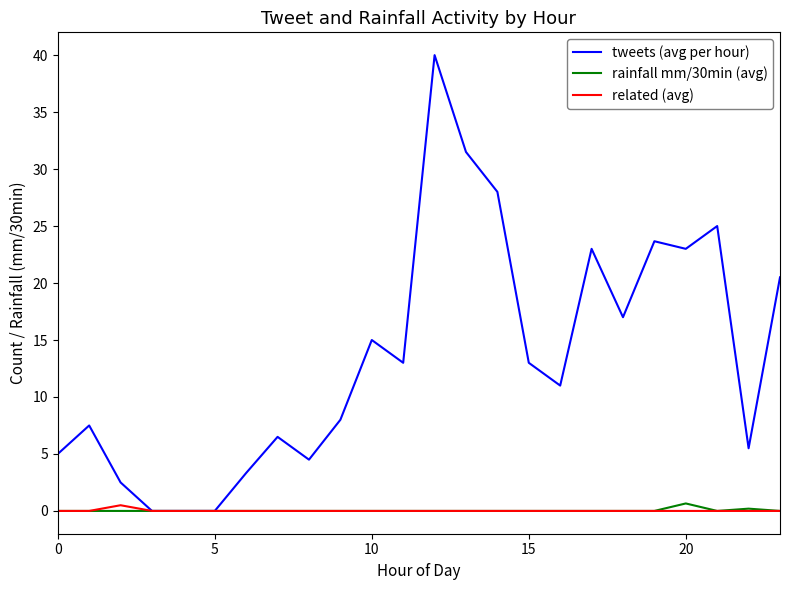

Which series has the largest range (max minus min)?

tweets (avg per hour)